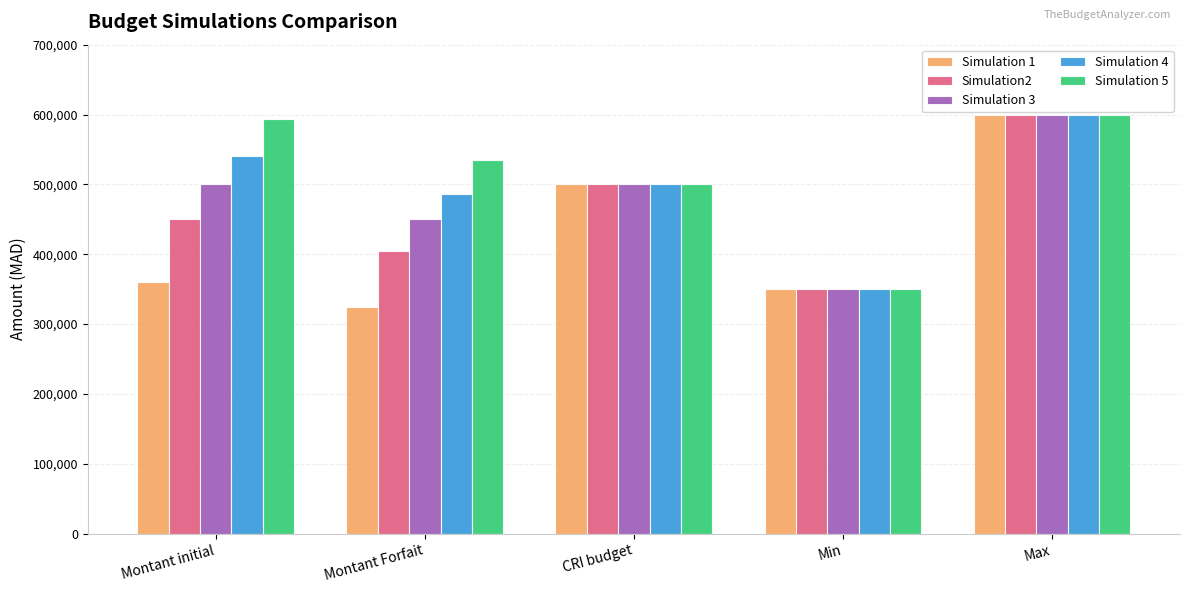

What is the difference between the second highest and minimum values in the Simulation 5 series?

244000